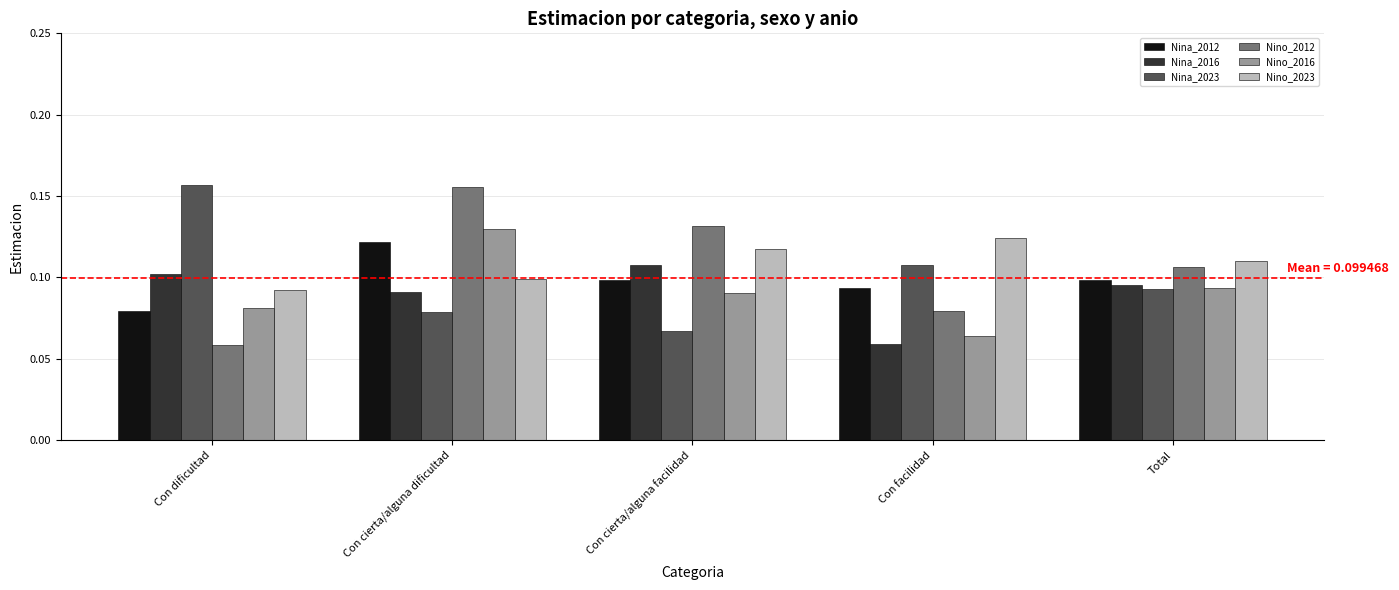

List the labels in order of Nino_2023 value, largest first.

Con facilidad, Con cierta/alguna facilidad, Total, Con cierta/alguna dificultad, Con dificultad